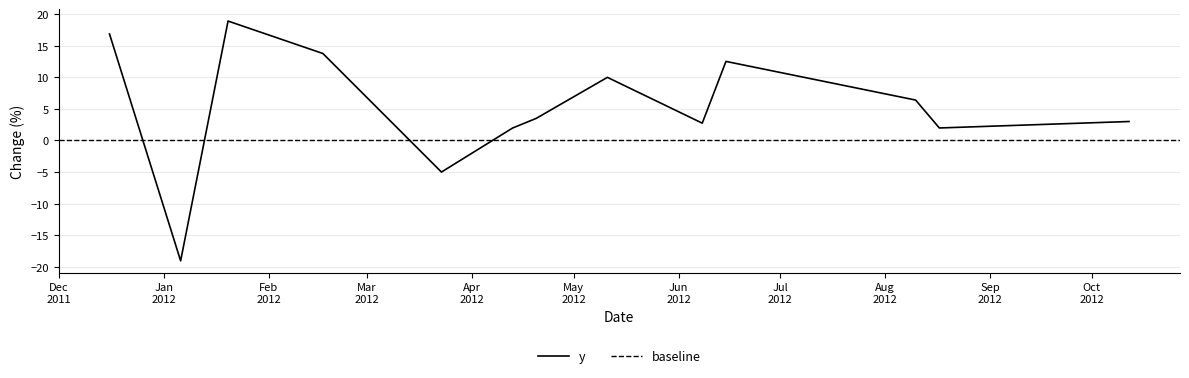

List the labels in order of value, smallest first.

2012-01-06, 2012-03-23, 2012-04-13, 2012-08-17, 2012-06-08, 2012-10-12, 2012-04-20, 2012-08-10, 2012-05-11, 2012-06-15, 2012-02-17, 2011-12-16, 2012-01-20